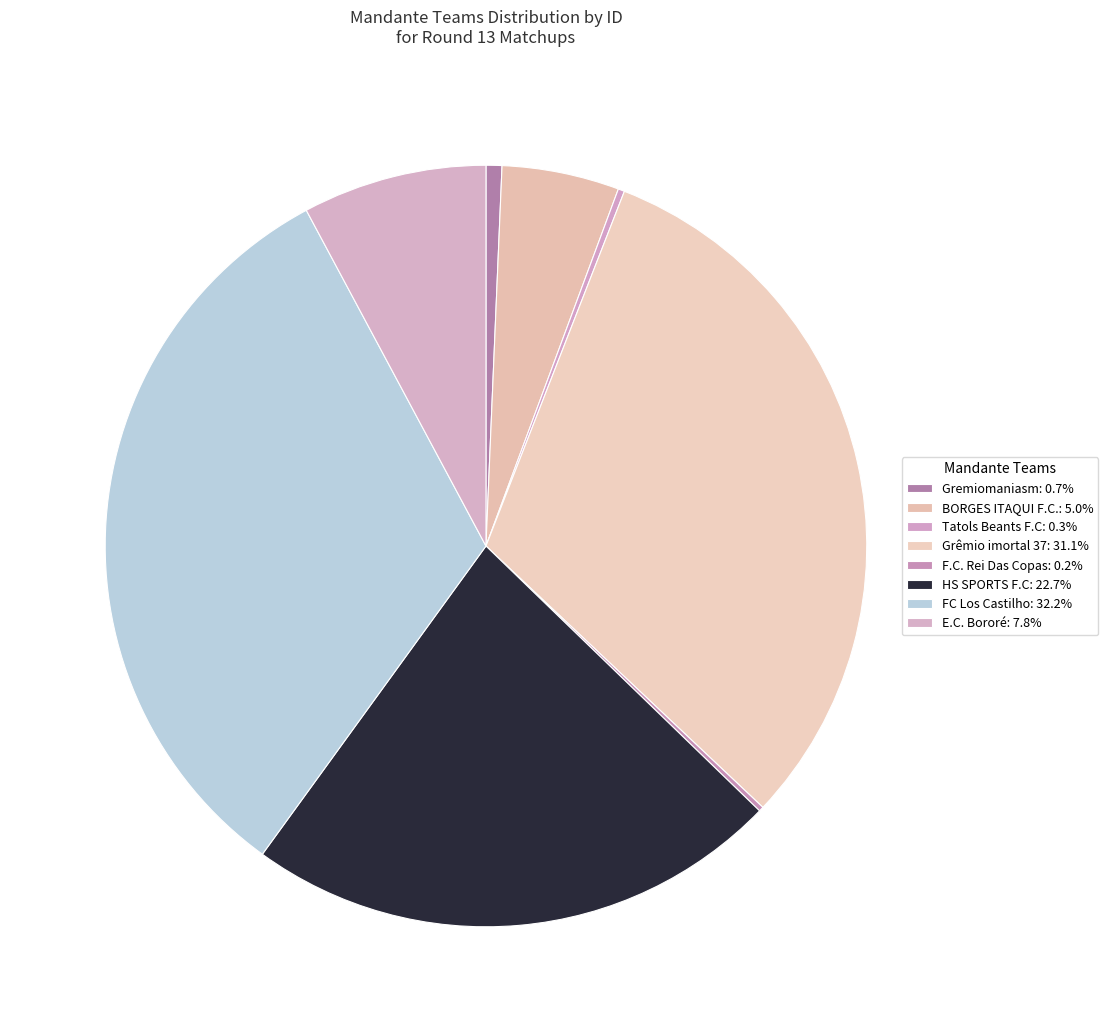

To the nearest percent, what is the combined percentage of Tatols Beants F.C and Gremiomaniasm?

1%